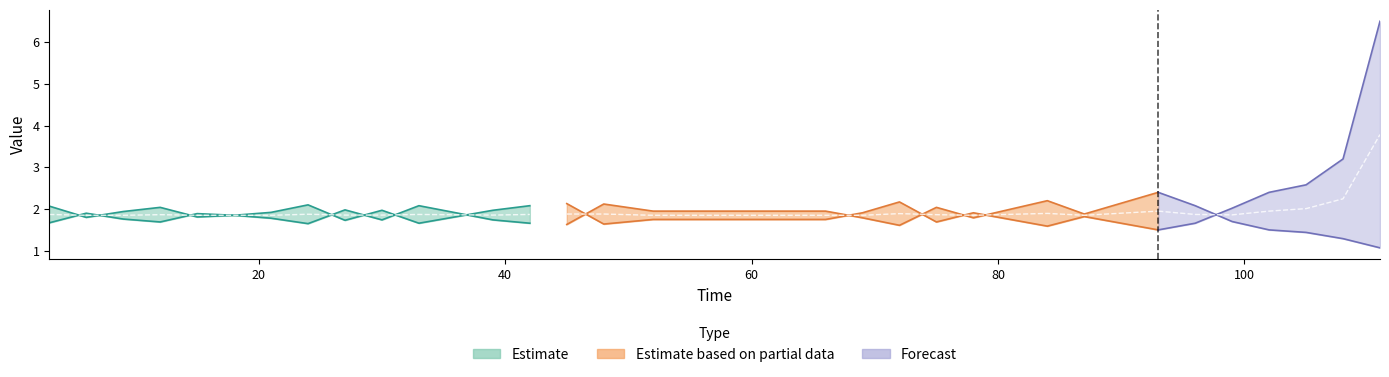

The value of Point at 52 is 1.9. True or false?

False